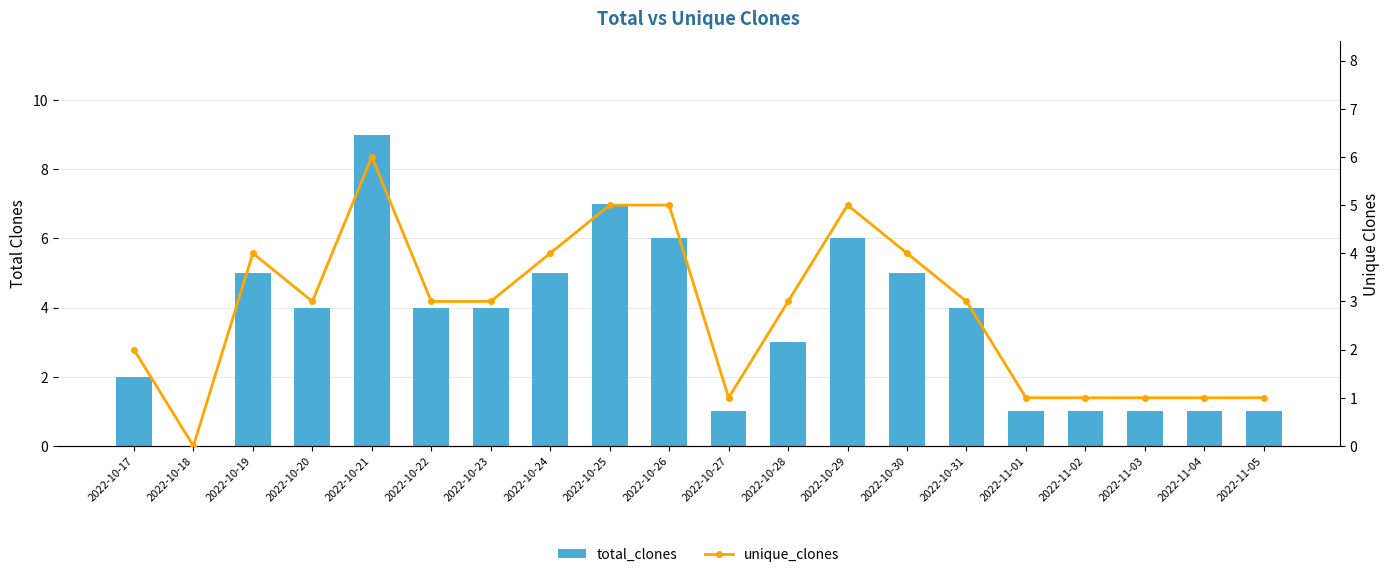

Count the number of categories in the chart.

20